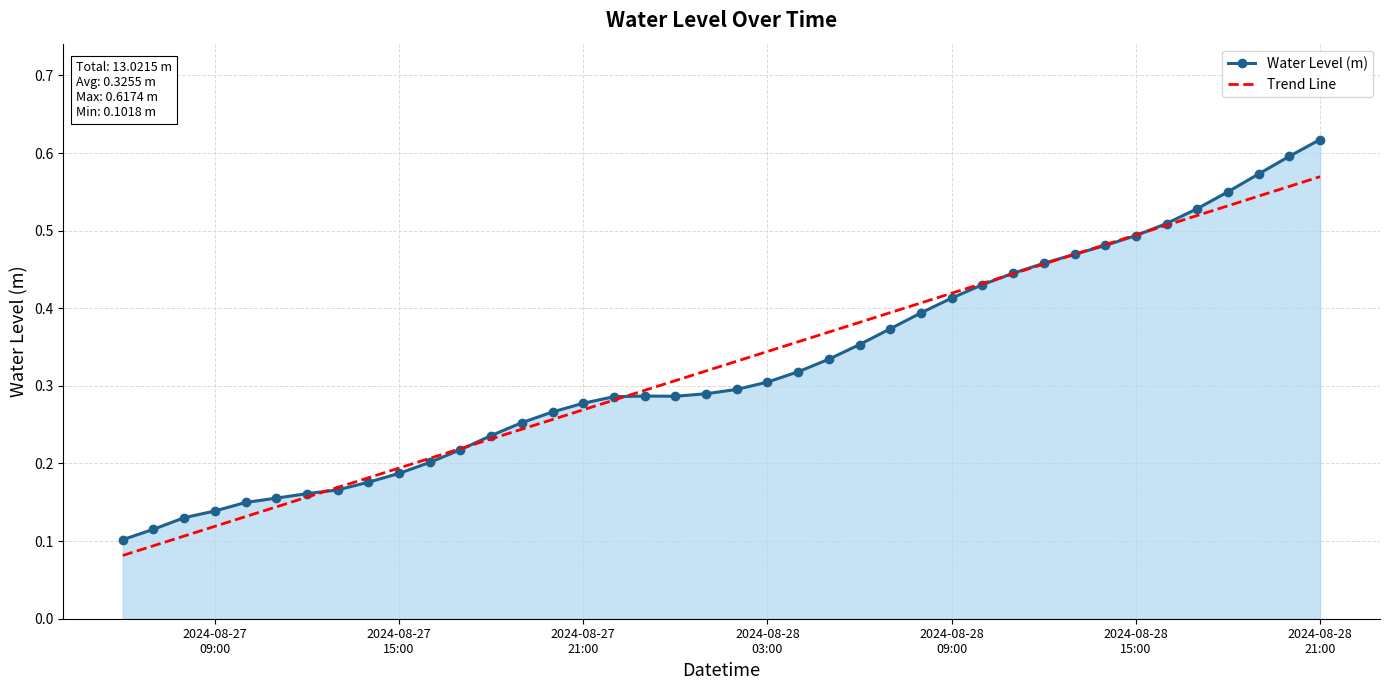

List the series in order of their peak value, highest first.

Water Level (m), Trend Line